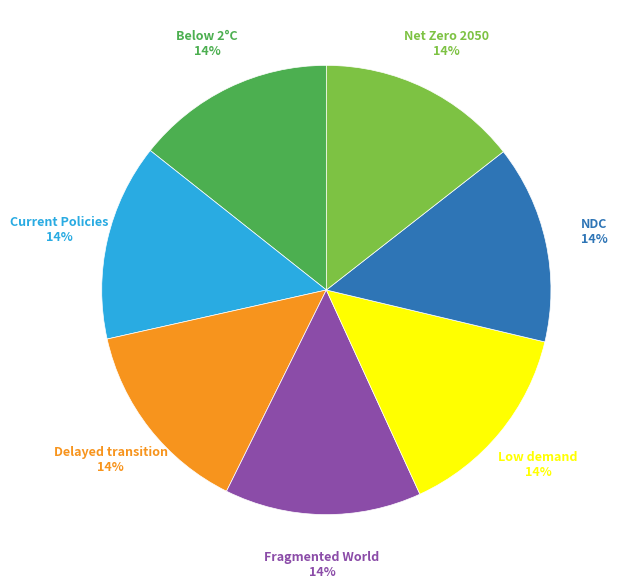

Does any single category account for the majority?

No